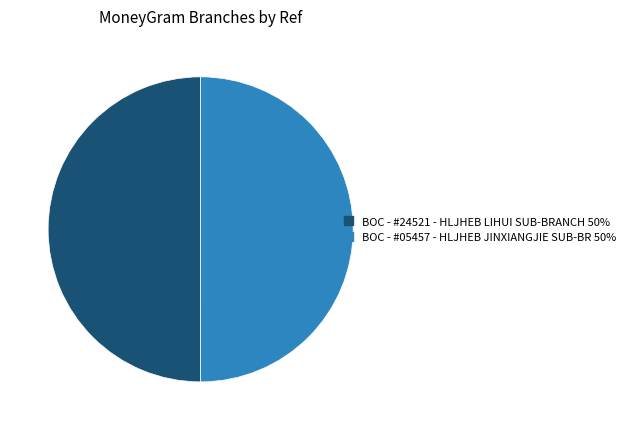

Do BOC - #05457 - HLJHEB JINXIANGJIE SUB-BR 50% and BOC - #24521 - HLJHEB LIHUI SUB-BRANCH 50% together represent more than half of the pie?

Yes